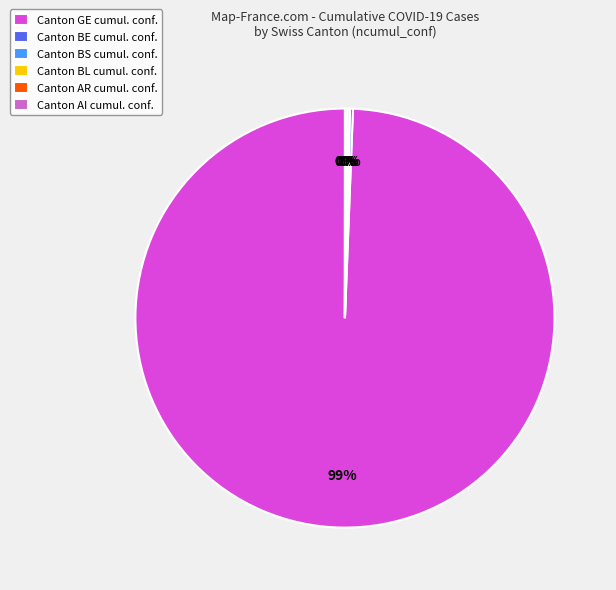

Which slice represents more than half of the pie?

Canton GE cumul. conf.